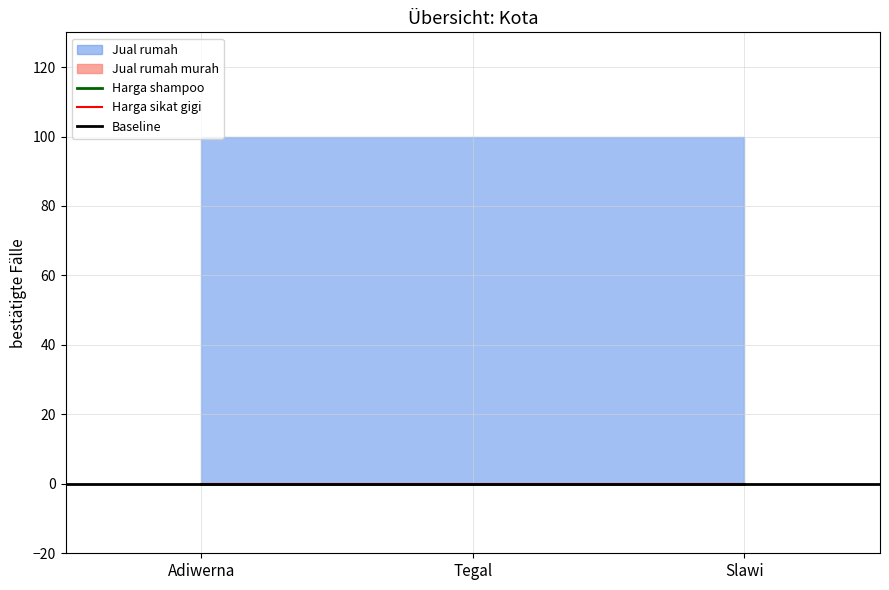

What are all the series names shown in the legend?

Harga shampoo, Harga sikat gigi, Jual rumah murah, Jual rumah